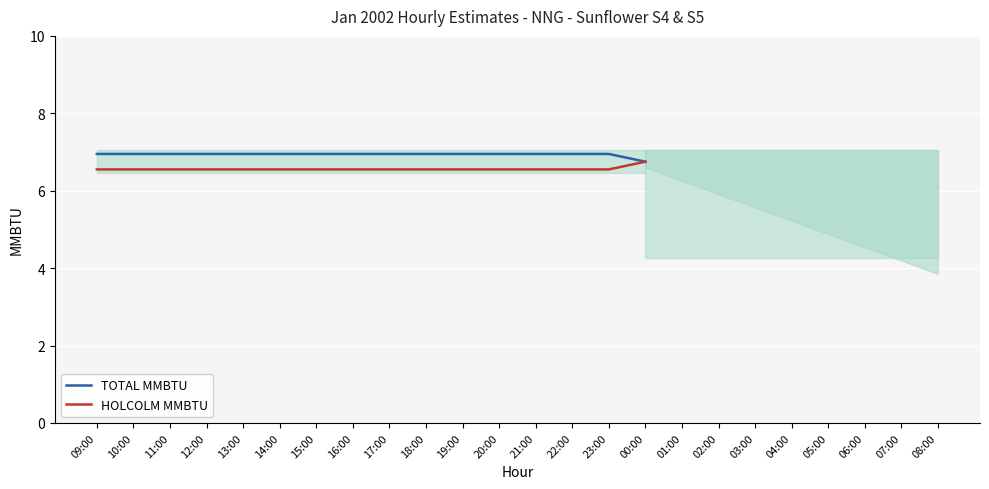

Reading left to right, extract all data points from this chart.

TOTAL MMBTU: 09:00=7.0	10:00=7.0	11:00=7.0	12:00=7.0	13:00=7.0	14:00=7.0	15:00=7.0	16:00=7.0	17:00=7.0	18:00=7.0	19:00=7.0	20:00=7.0	21:00=7.0	22:00=7.0	23:00=7.0	00:00=6.8
HOLCOLM MMBTU: 09:00=6.5	10:00=6.5	11:00=6.5	12:00=6.5	13:00=6.5	14:00=6.5	15:00=6.5	16:00=6.5	17:00=6.5	18:00=6.5	19:00=6.5	20:00=6.5	21:00=6.5	22:00=6.5	23:00=6.5	00:00=6.8